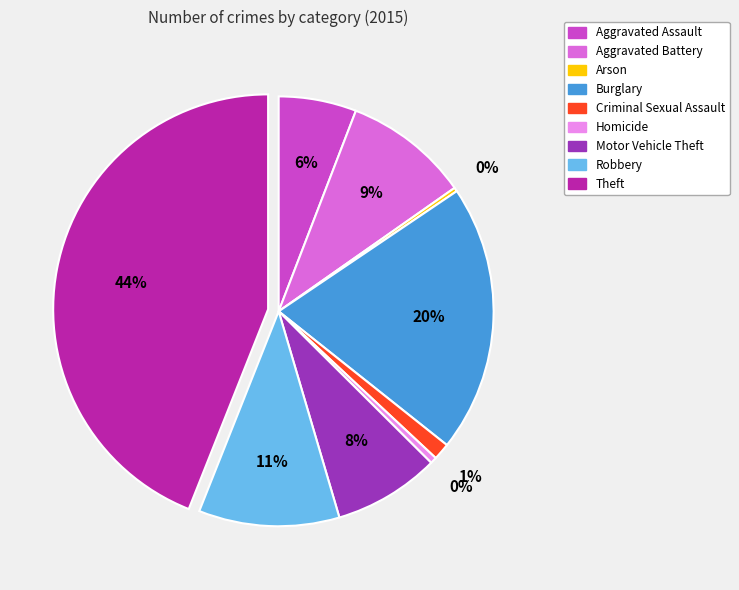

To the nearest percent, what is the average slice percentage?

11%